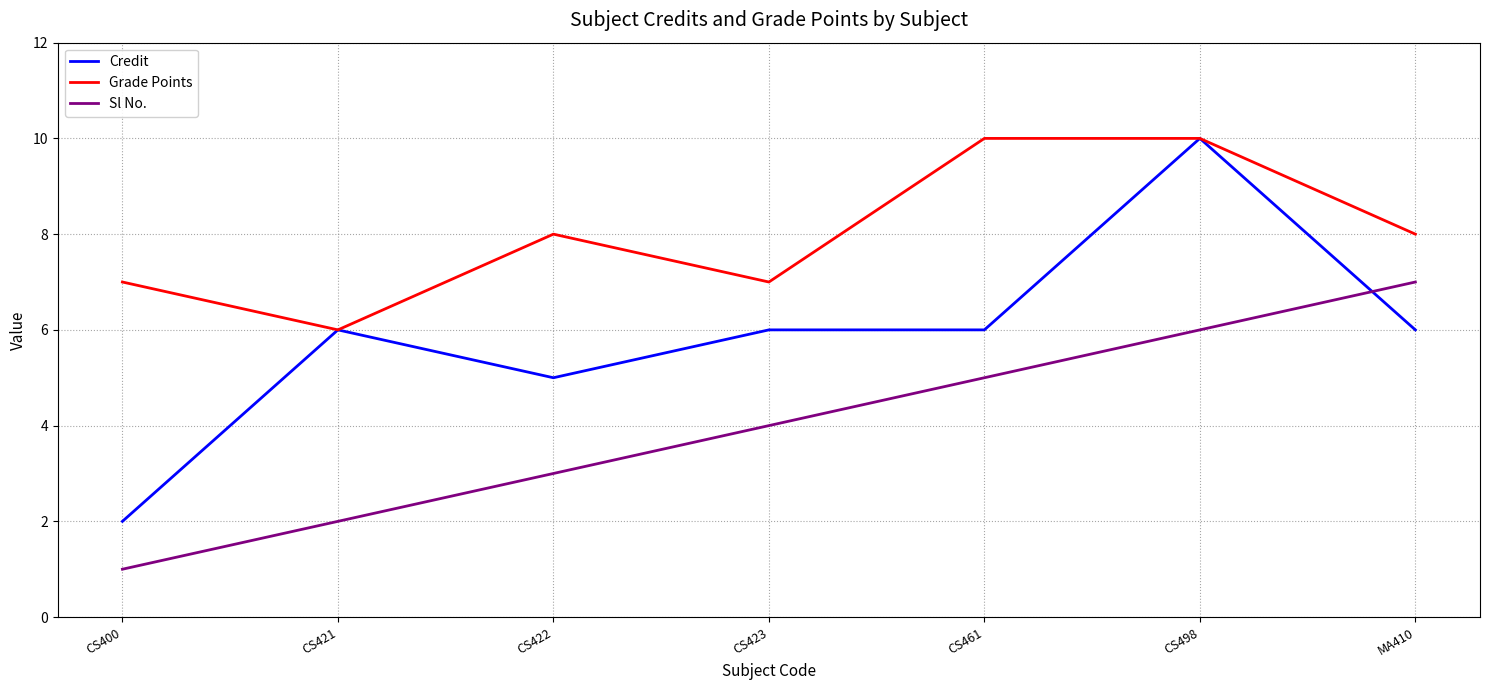

Is the value of Sl No. at MA410 greater than the value of Credit at CS421?

Yes